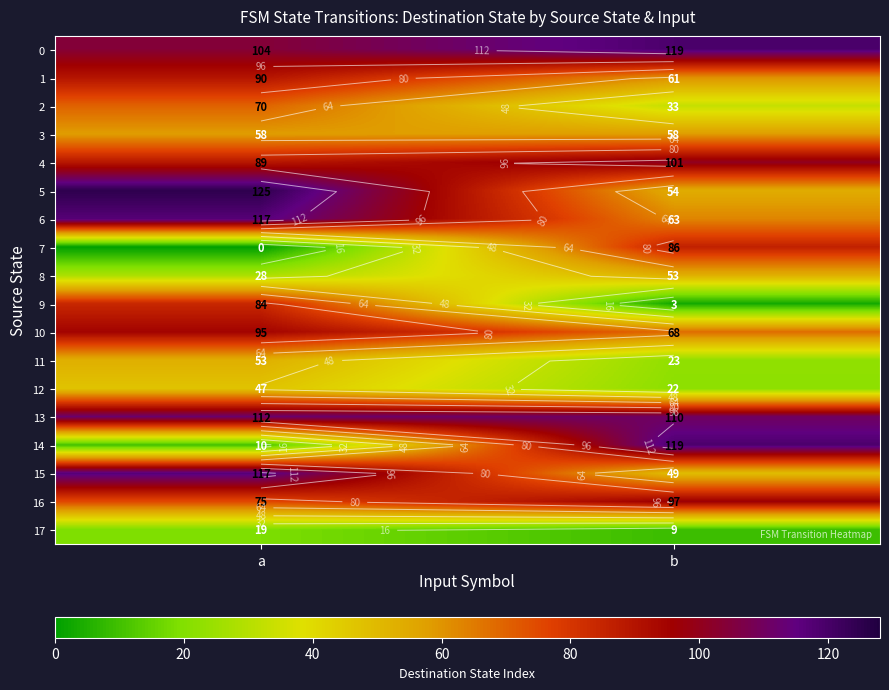

At which label is 6 closest to 90?

a